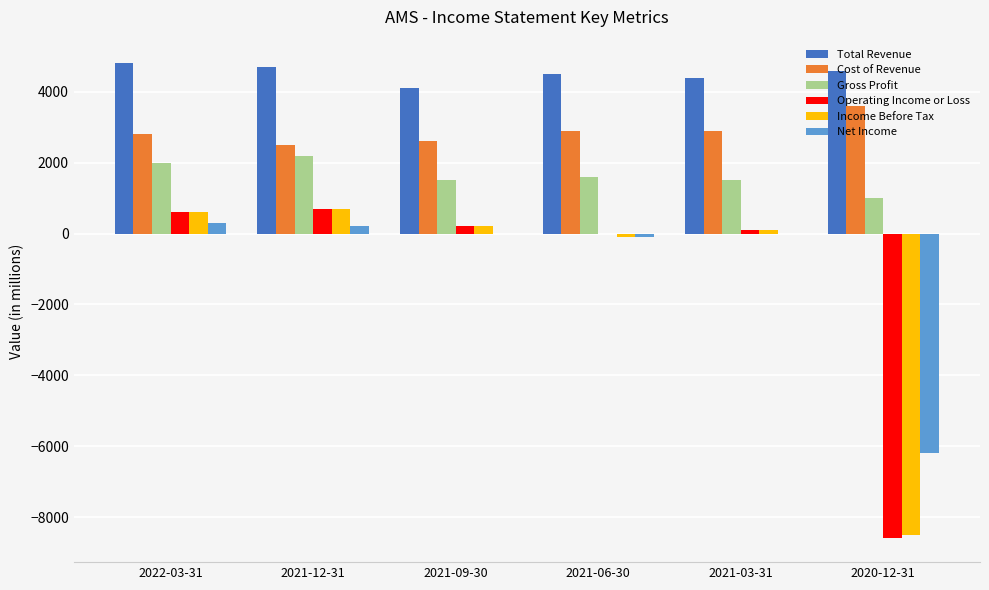

What is the sum of all Gross Profit values?

9800